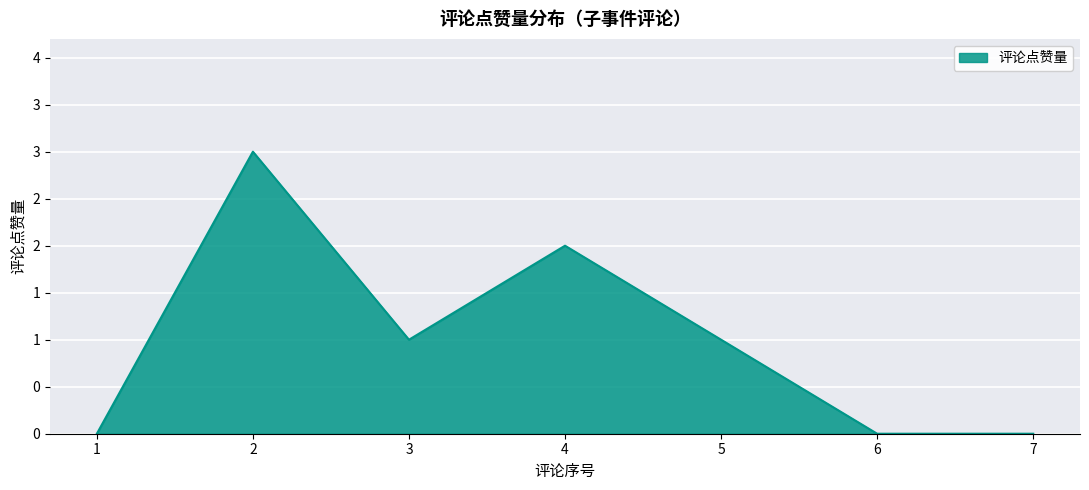

True or false: the data has more than 2 interior local peaks.

False